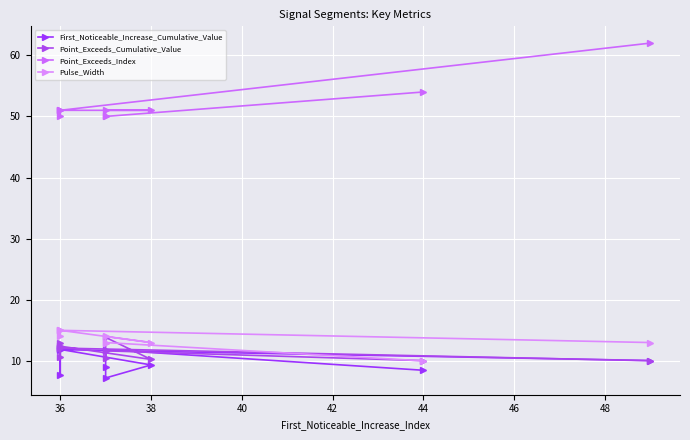

True or false: Point_Exceeds_Index and Point_Exceeds_Cumulative_Value intersect in this chart.

False